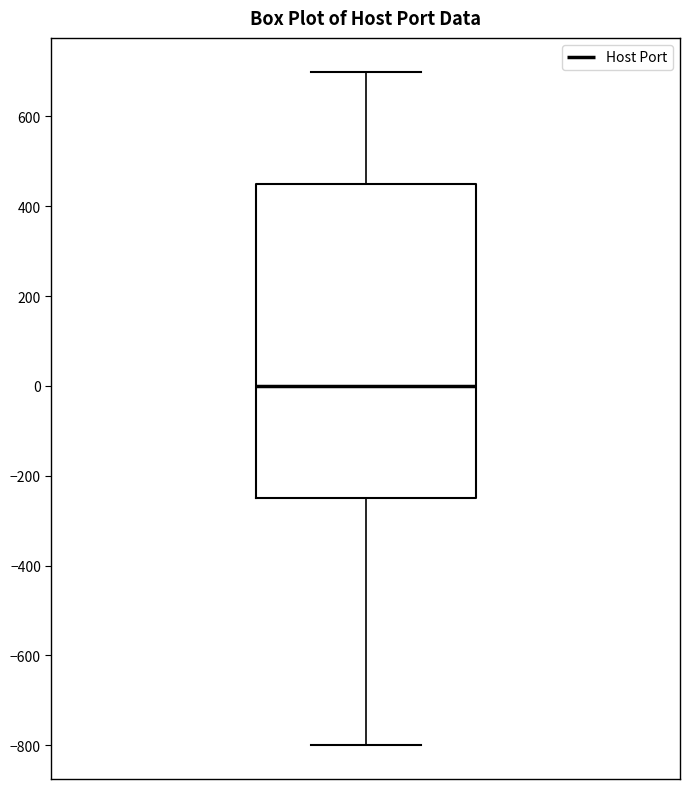

Where does the lower whisker of the box end on the y-axis? The values are not printed on the chart, so give them approximately, as read against the axis.

-800